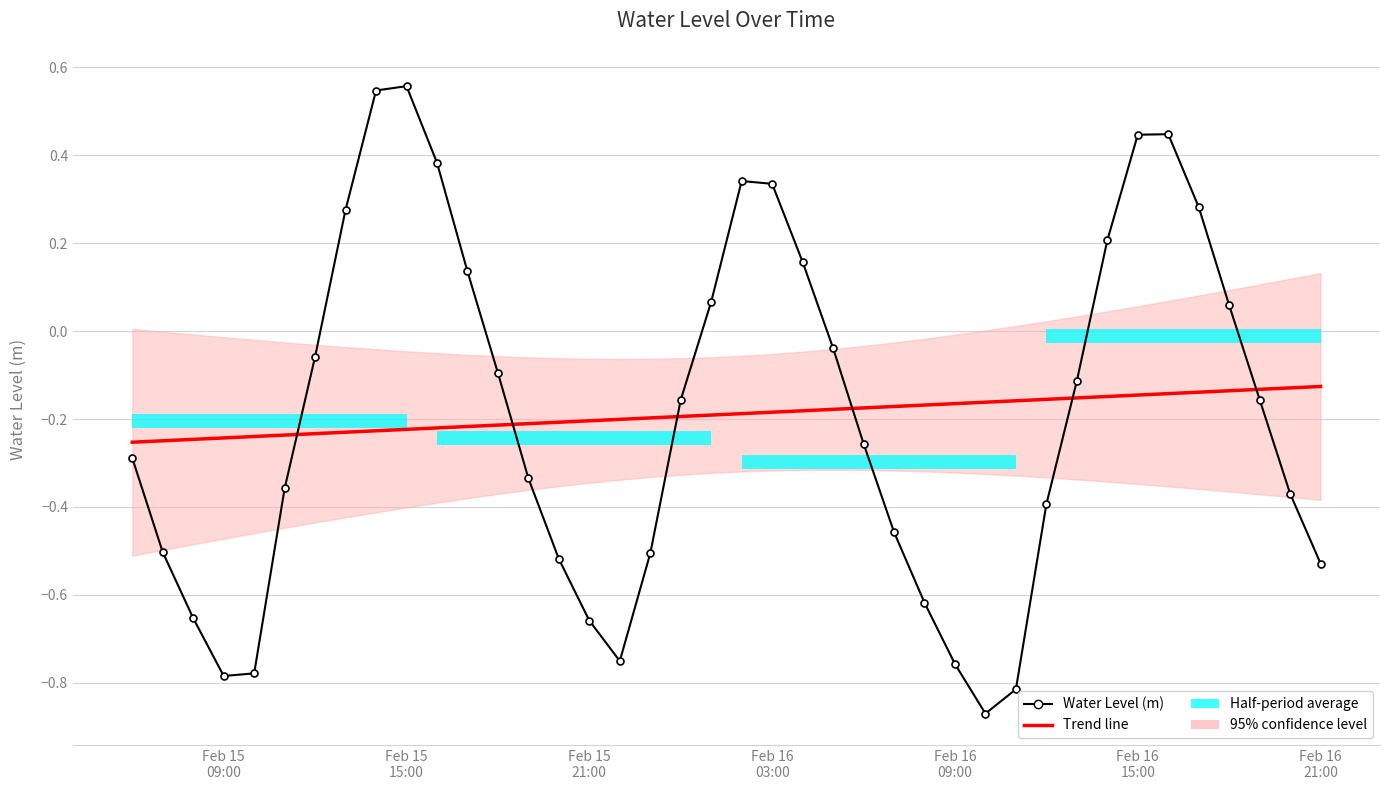

What is the average value of the Water Level (m) series?

-0.2